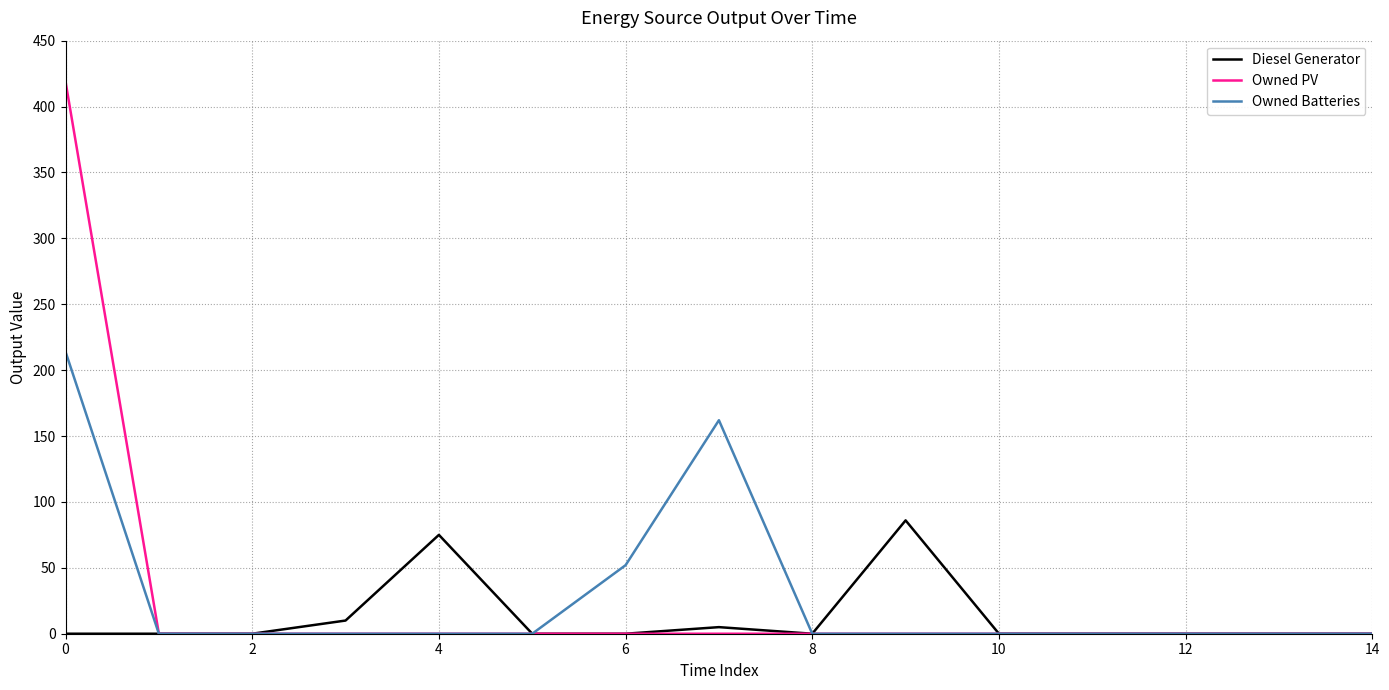

Reading left to right, transcribe all the data shown in this chart.

Diesel Generator: 0	0	0	10	75	0	0	5	0	86	0	0	0	0	0
Owned PV: 419	0	0	0	0	0	0	0	0	0	0	0	0	0	0
Owned Batteries: 214	0	0	0	0	0	52	162	0	0	0	0	0	0	0